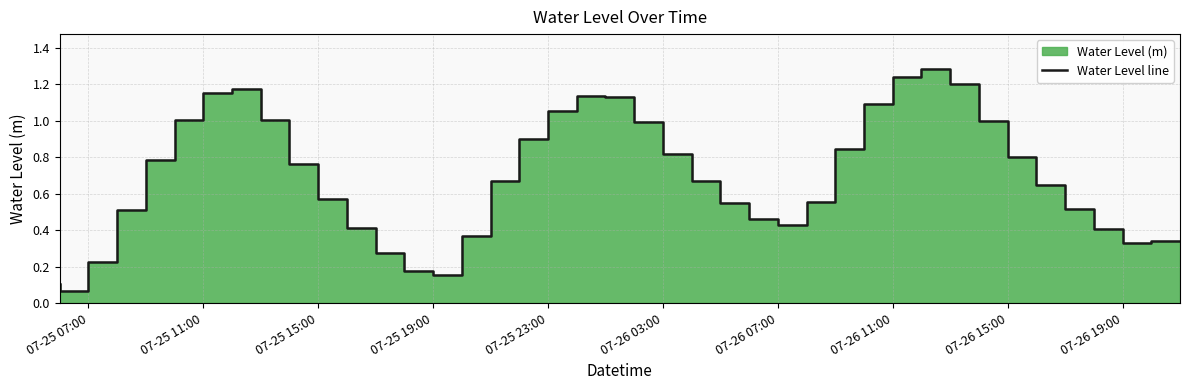

What is the sum of the values at 07-25 19:00 and 37?

0.9